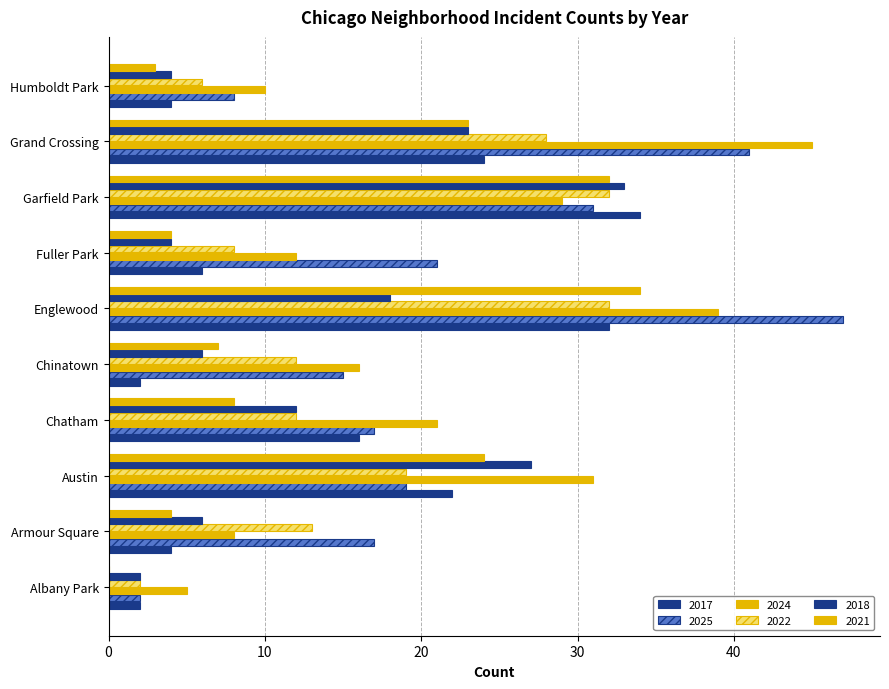

What is the label of the 7th bar from the left?

Fuller Park